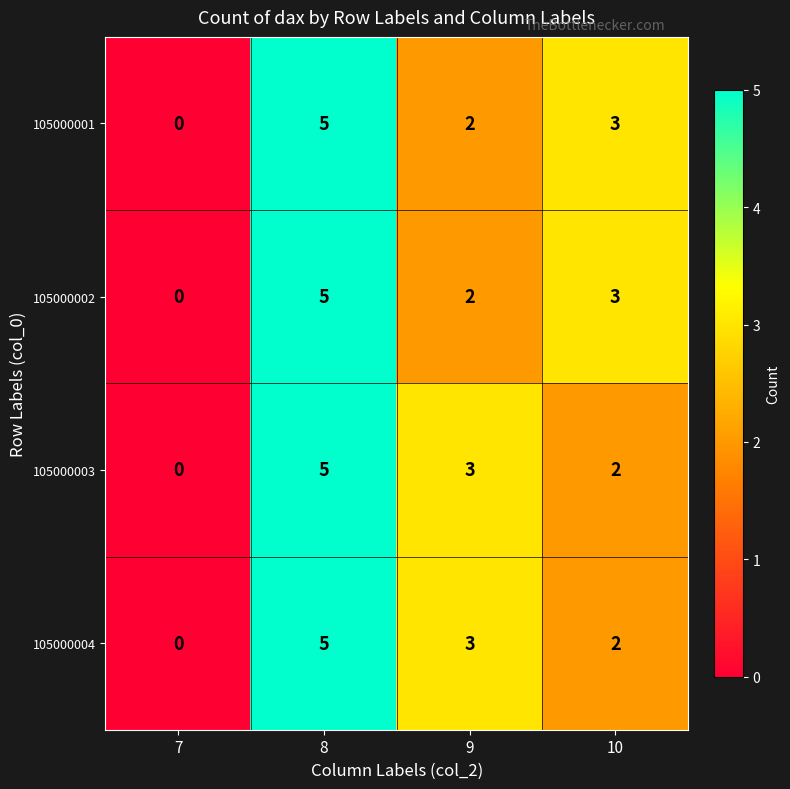

Where does the 105000002 series first go above 3?

8